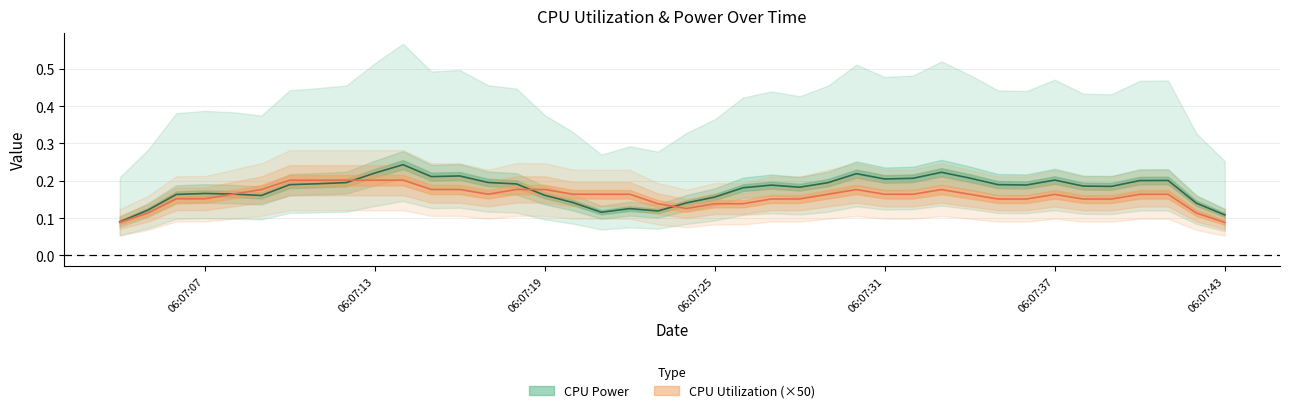

True or false: CPU Utilization has more than 2 points higher than both neighbors.

True